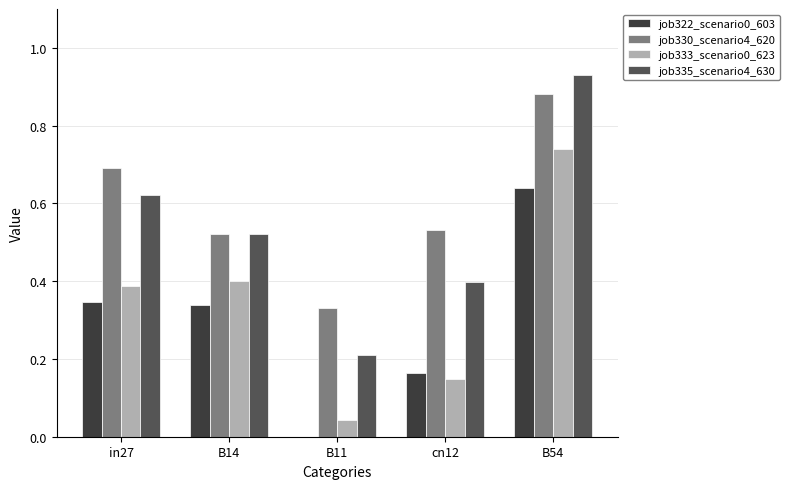

What is the total value across all series at cn12?

1.2